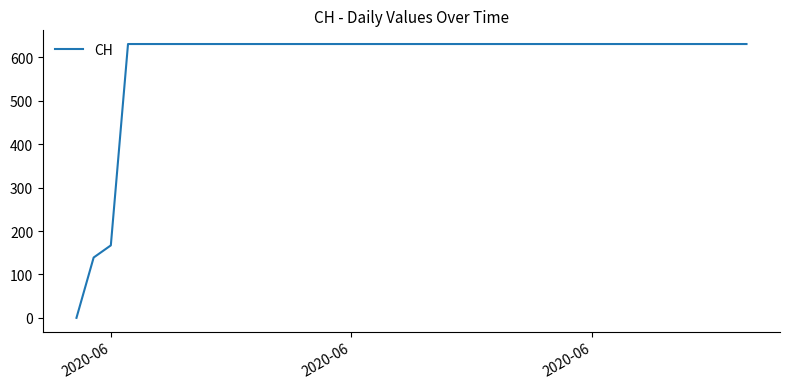

What is the maximum value shown in the chart?

631